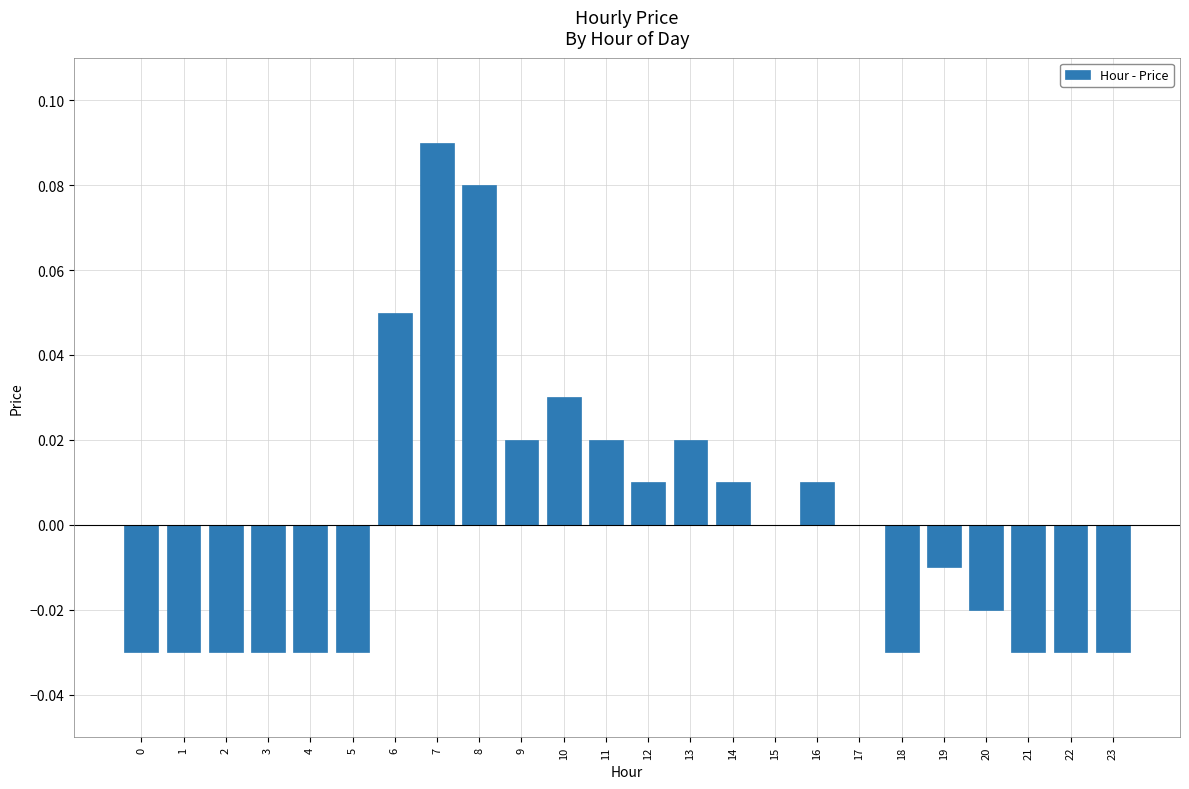

At which category does the chart reach its peak across all series?

7